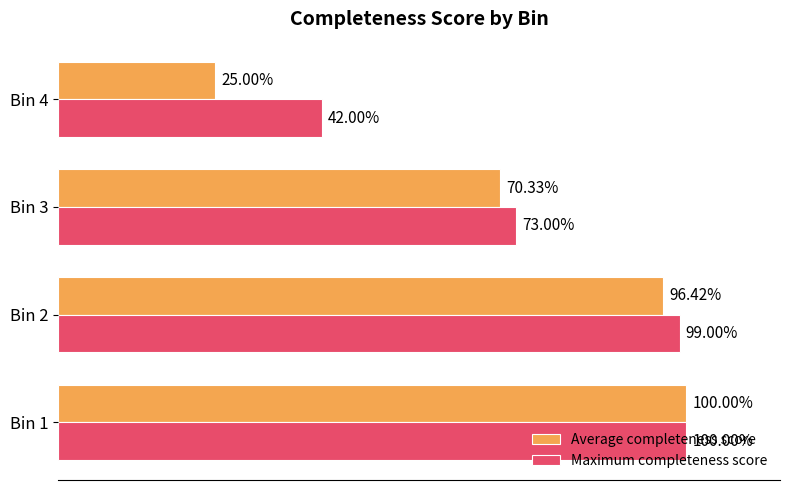

Which series has the widest spread of values?

Average completeness score